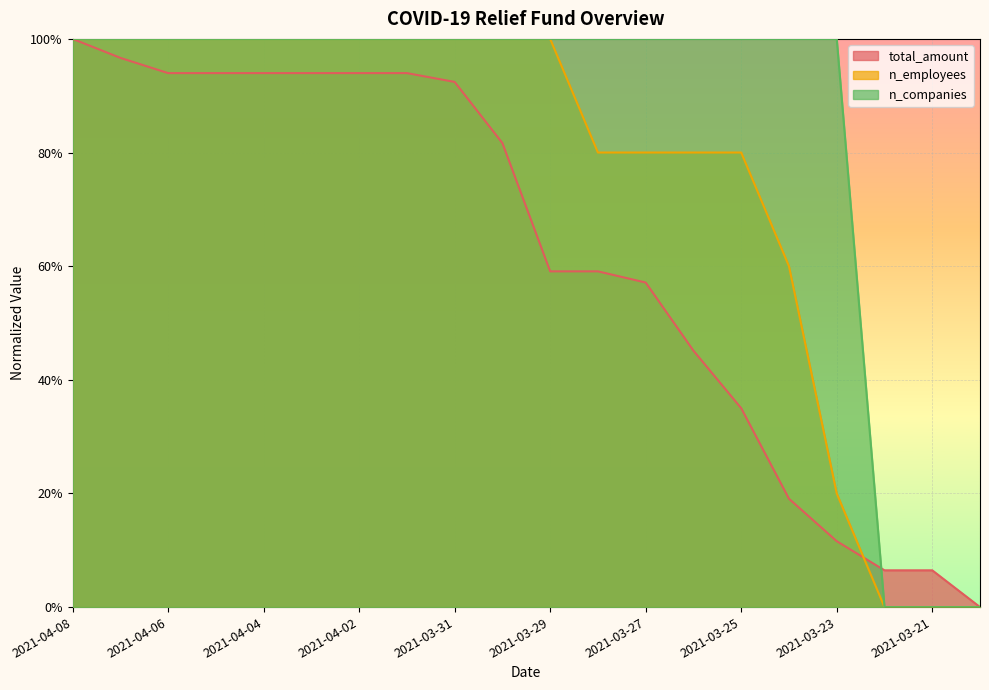

Which series changed the most between 2021-04-03 and 2021-03-31?

total_amount